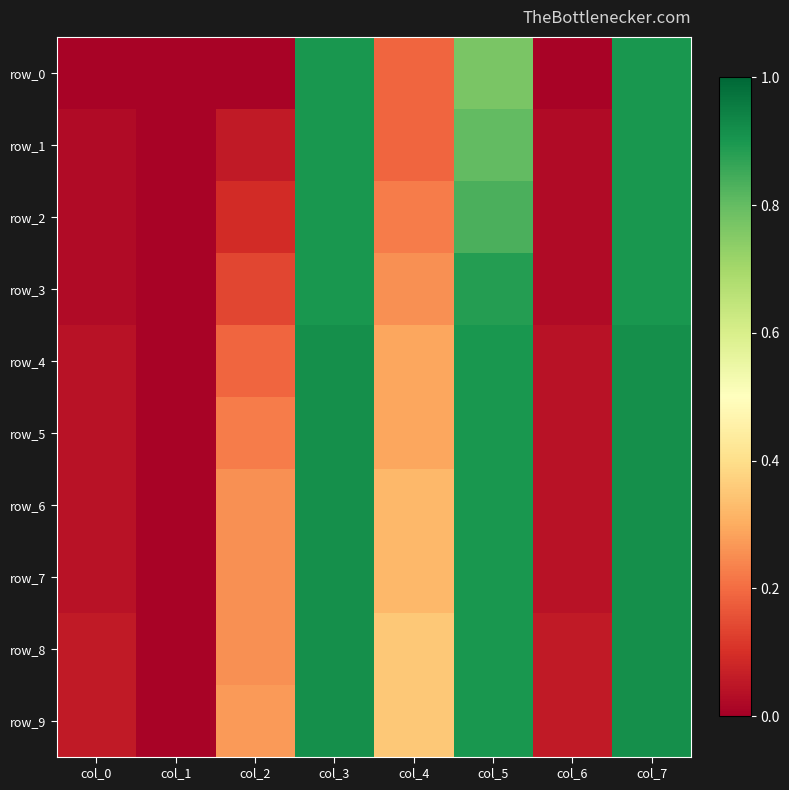

What is the difference between the maximum and second lowest values in the row_5 series?

0.9